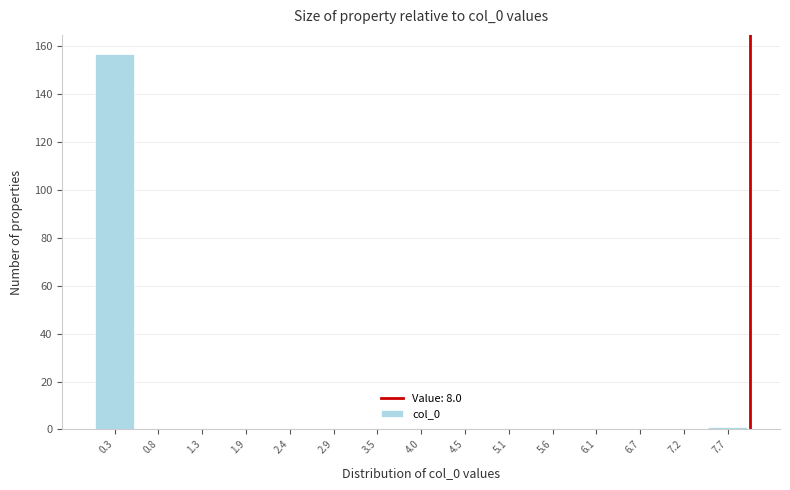

Over which range of the x-axis is the bar tallest?

0.0 to 0.5